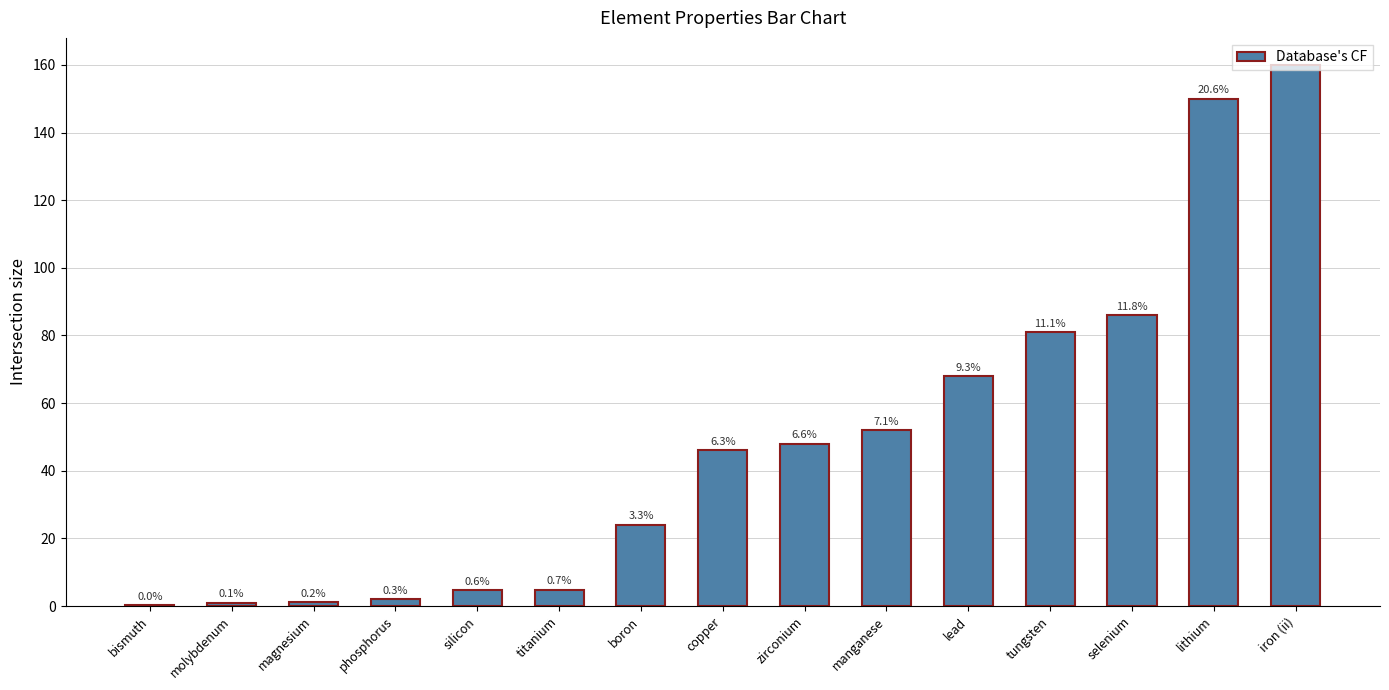

Read the value at lithium.

150.0